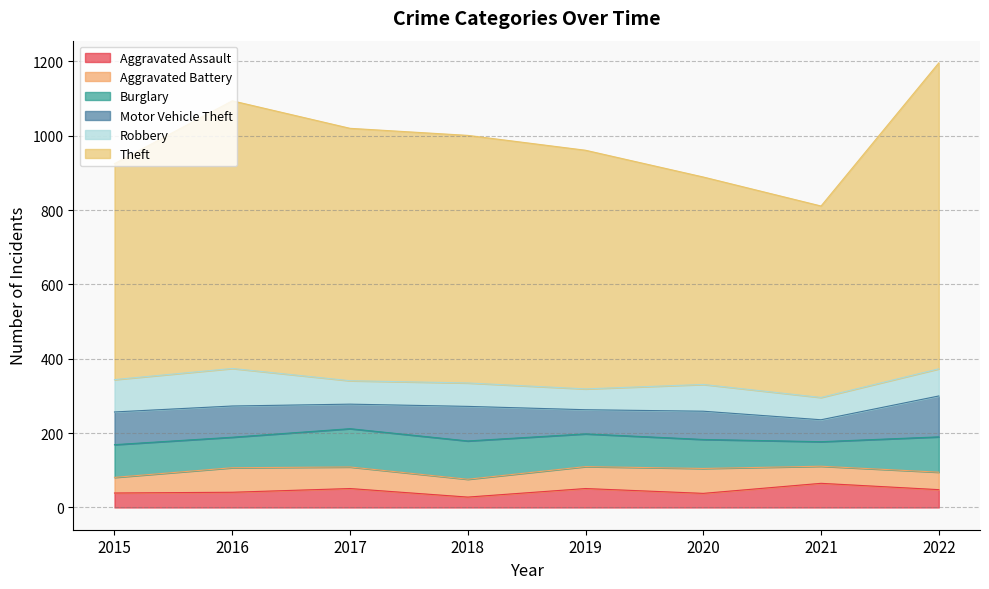

List the labels in order of Robbery value, smallest first.

2019, 2021, 2017, 2018, 2020, 2022, 2015, 2016